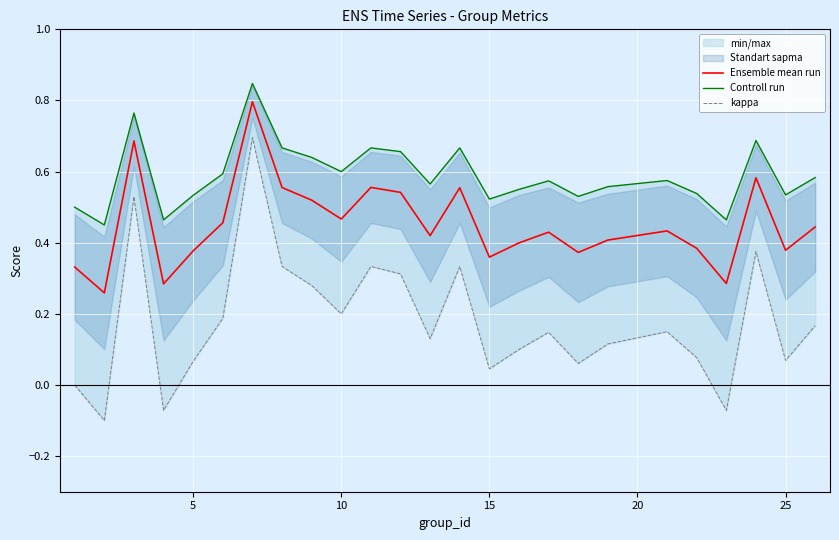

What is the maximum value for Ensemble mean run?

0.8